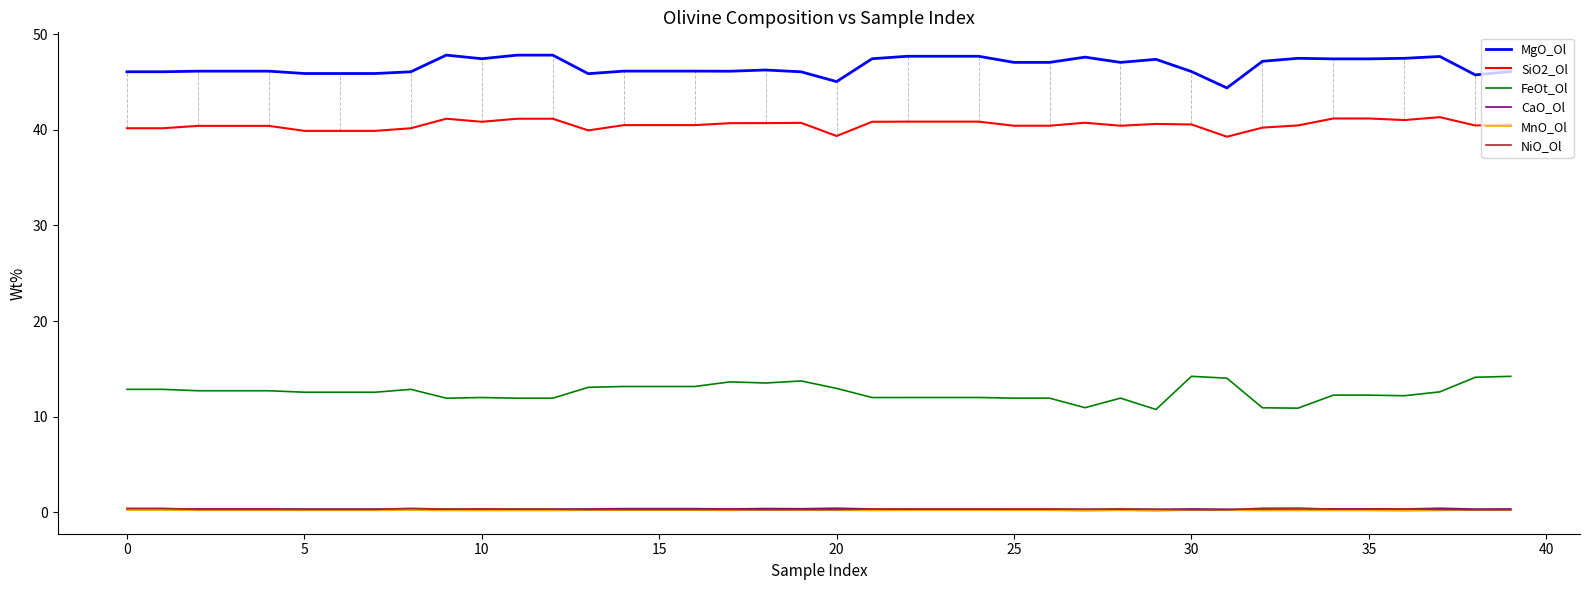

What are all the series names shown in the legend?

MgO_Ol, SiO2_Ol, FeOt_Ol, CaO_Ol, MnO_Ol, NiO_Ol